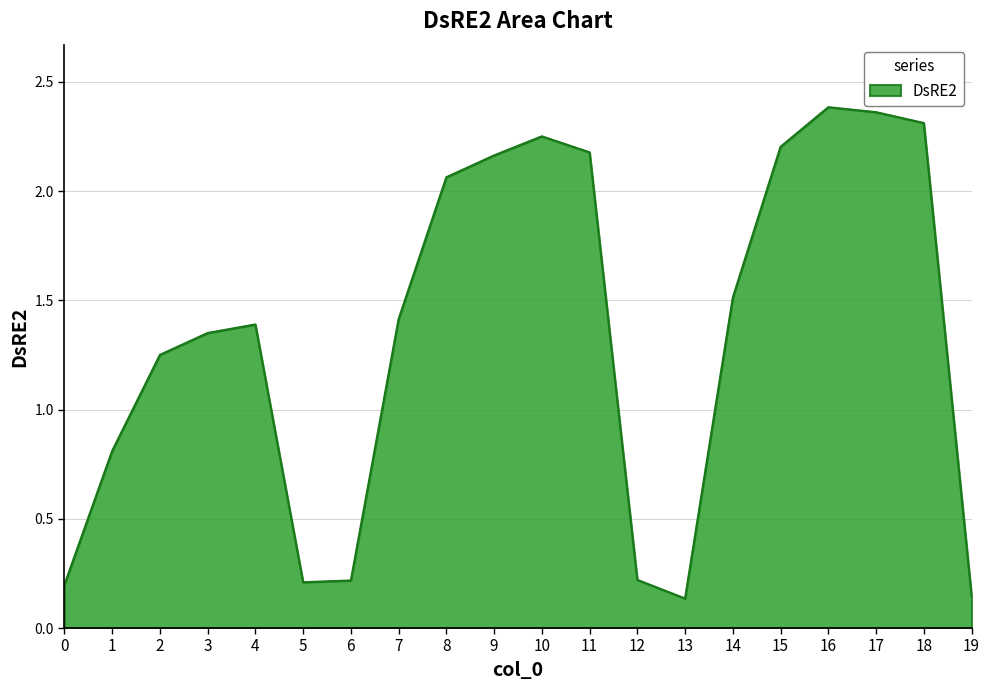

Where is the first local maximum?

4